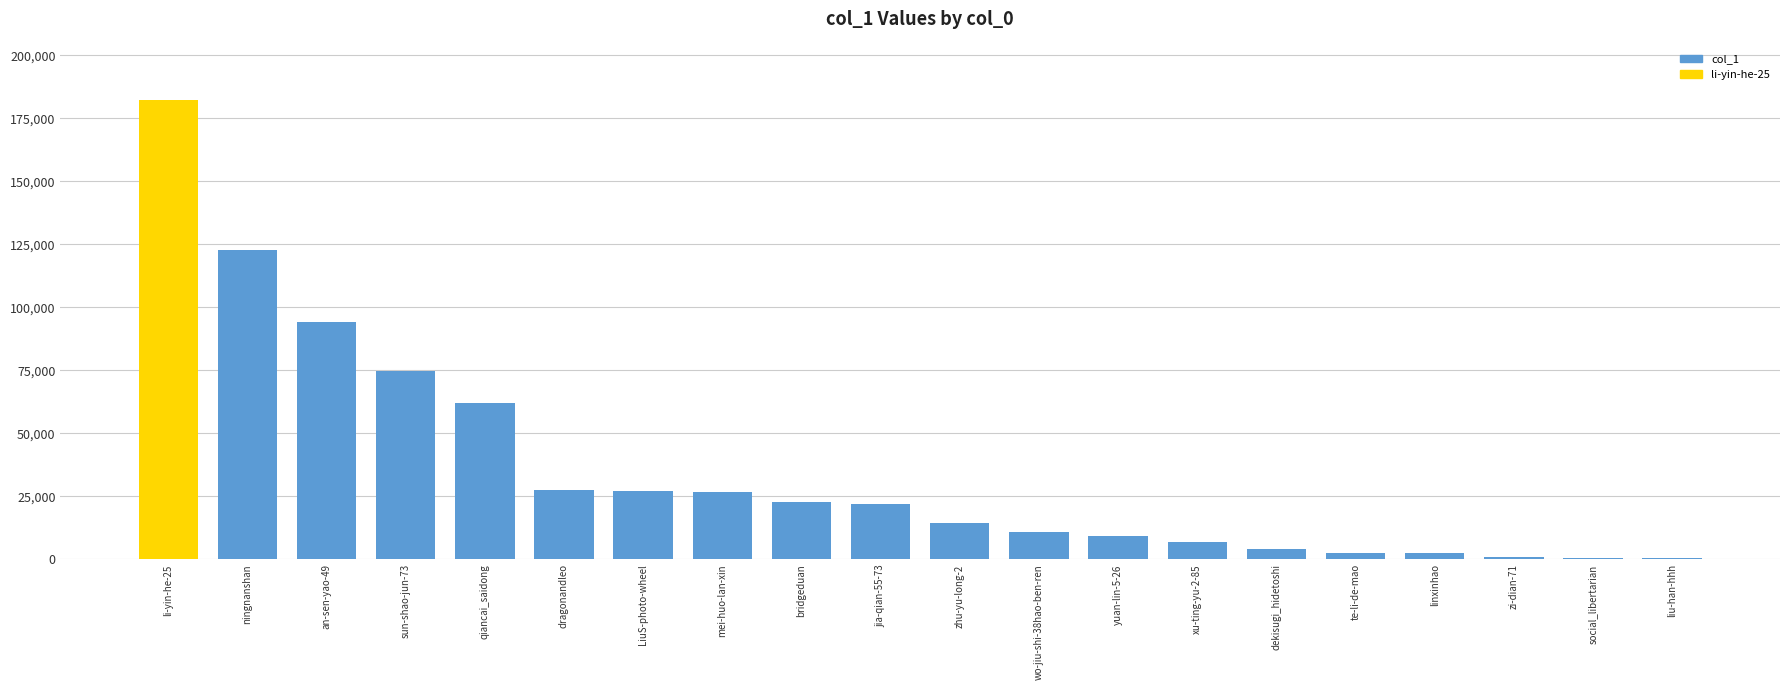

What is the change in value from sun-shao-jun-73 to te-li-de-mao?

-72236